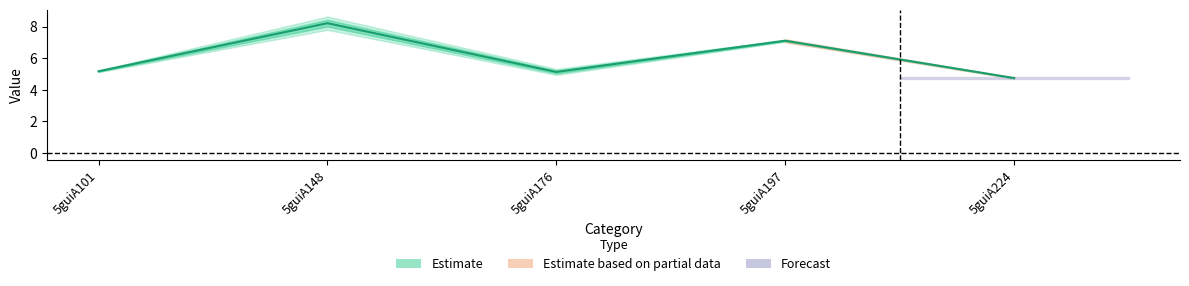

List the labels in order of value, largest first.

5guiA148, 5guiA197, 5guiA101, 5guiA176, 5guiA224